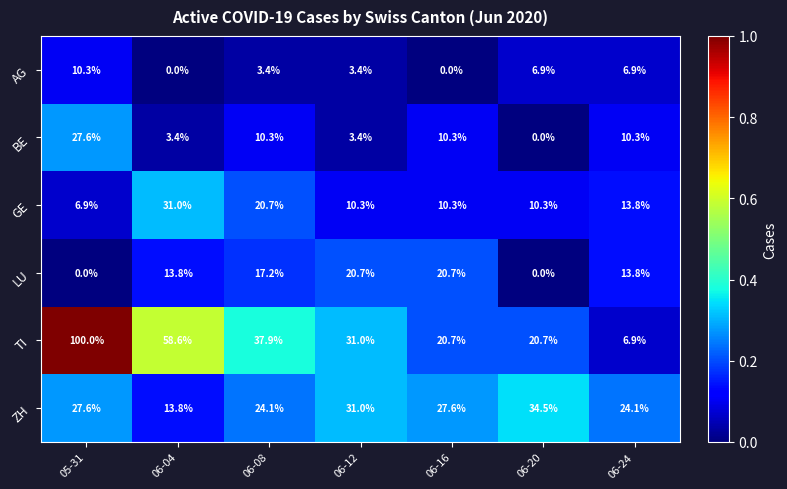

What is the approximate value of LU at 06-12?

20.7